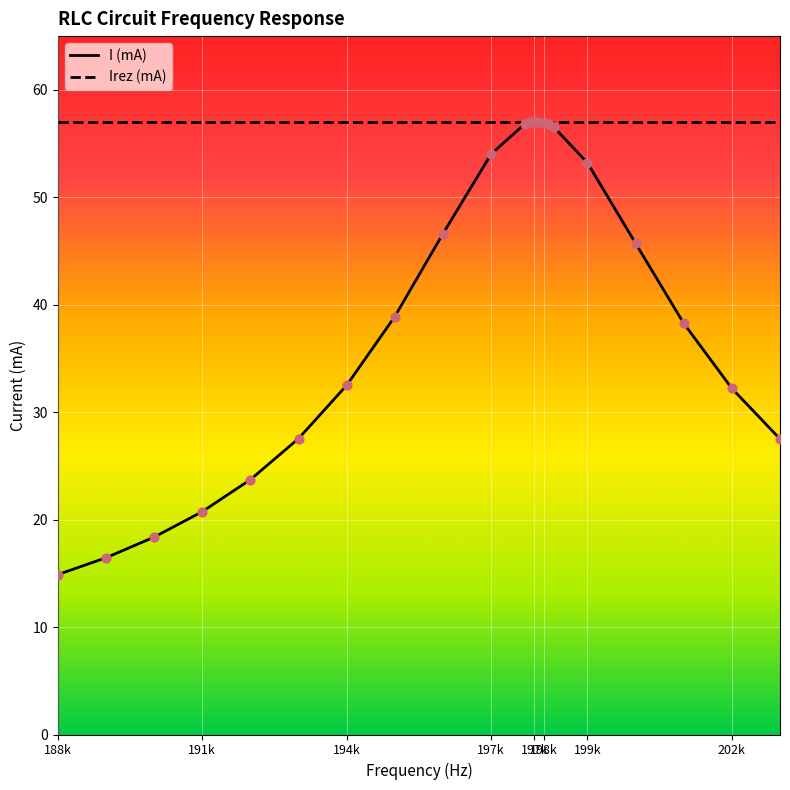

Which series has the widest spread of values?

I (mA)